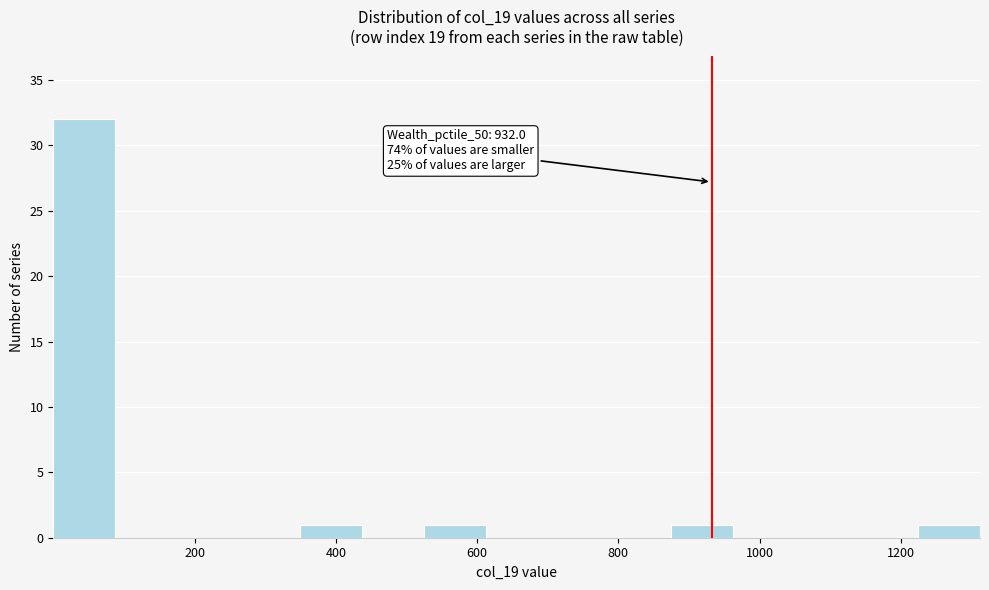

Over which range of the x-axis is the bar tallest?

0 to 80